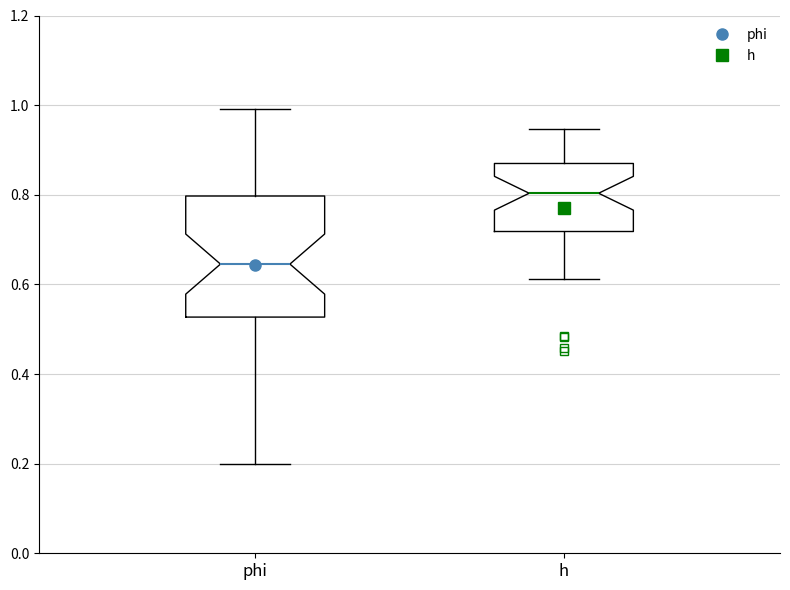

Reading left to right, transcribe this box plot: for each box, give where its median line is, the range the box spans, and where its two whiskers end, as read against the y-axis. The values are not printed on the chart, so give them approximately, as read against the axis.

phi: median 0.64, box 0.52 to 0.80, whiskers 0.20 to 1.00
h: median 0.80, box 0.72 to 0.86, whiskers 0.62 to 0.94